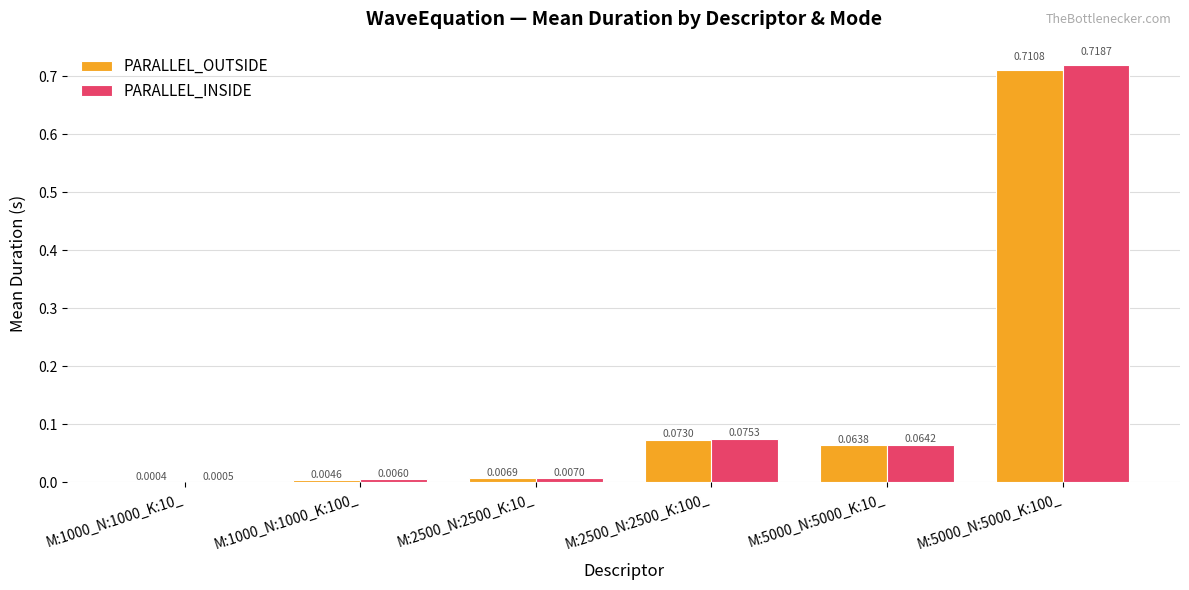

How many groups of bars are there?

6